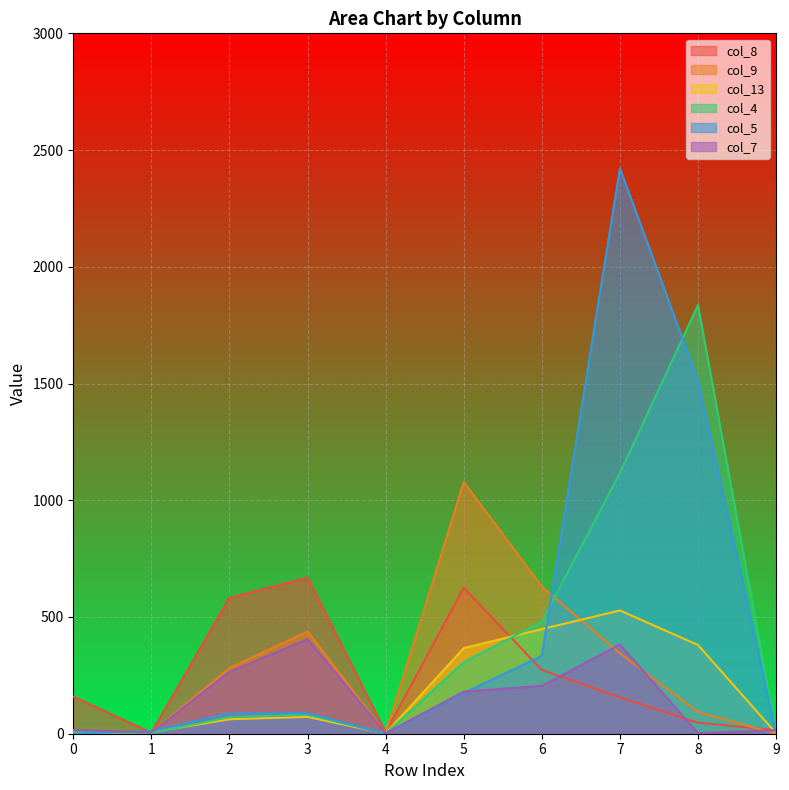

Rank the series by their maximum value, from highest to lowest.

col_5, col_4, col_9, col_8, col_13, col_7